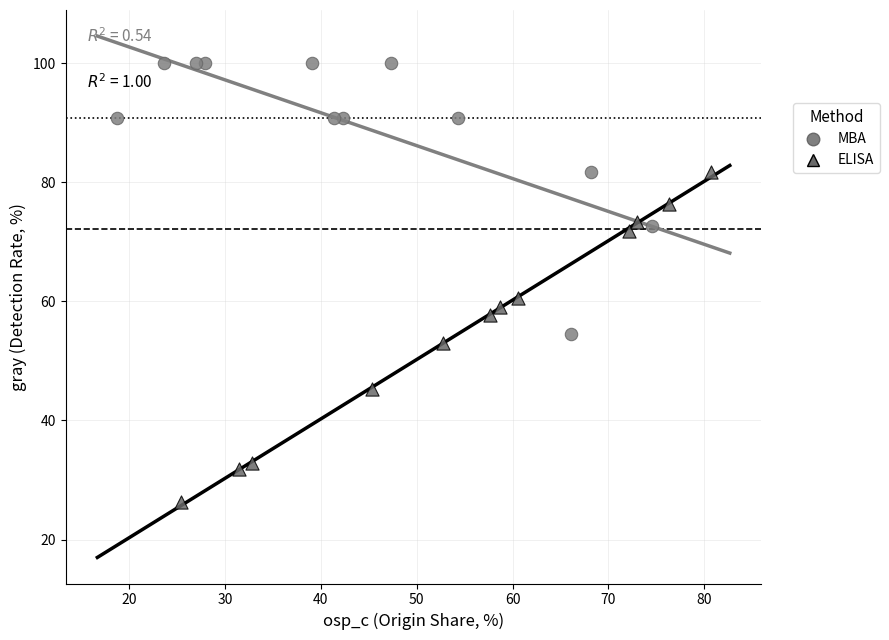

Which series contains the lowest Y value?

ELISA